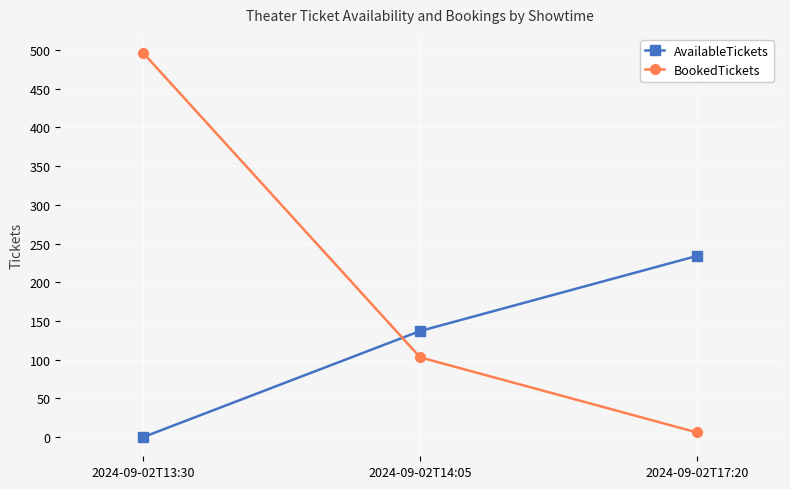

Read the BookedTickets value at 2024-09-02T14:05, to the nearest 50.

100